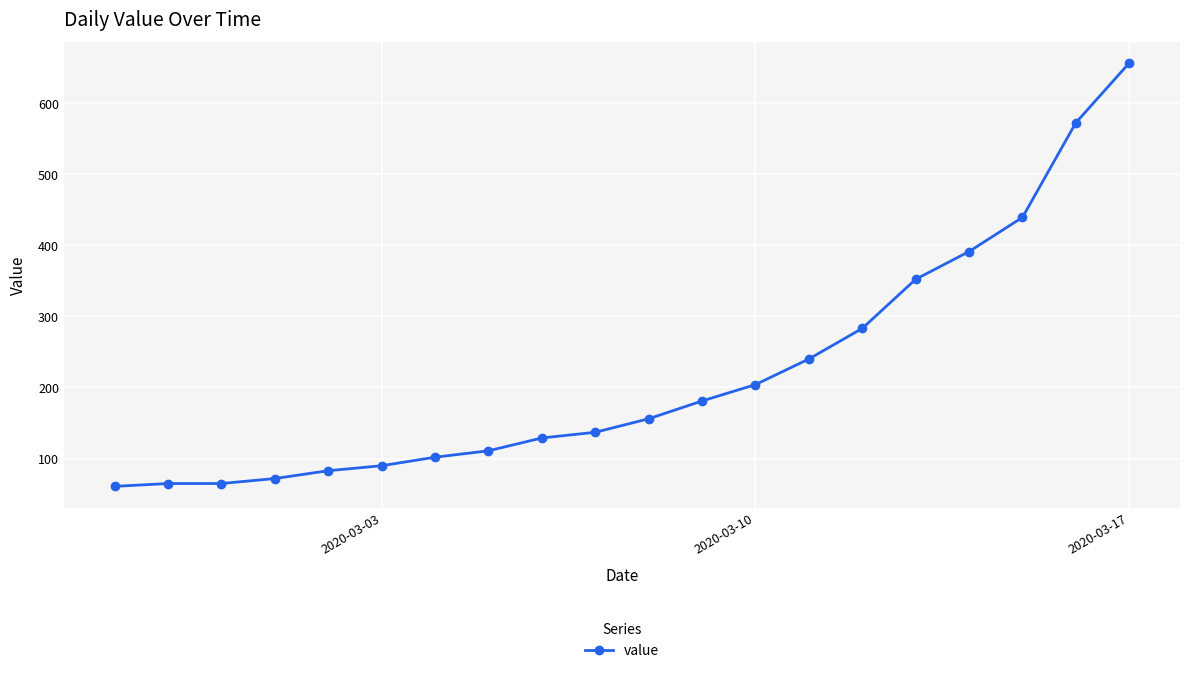

What is the difference between the second highest and second lowest values?

507